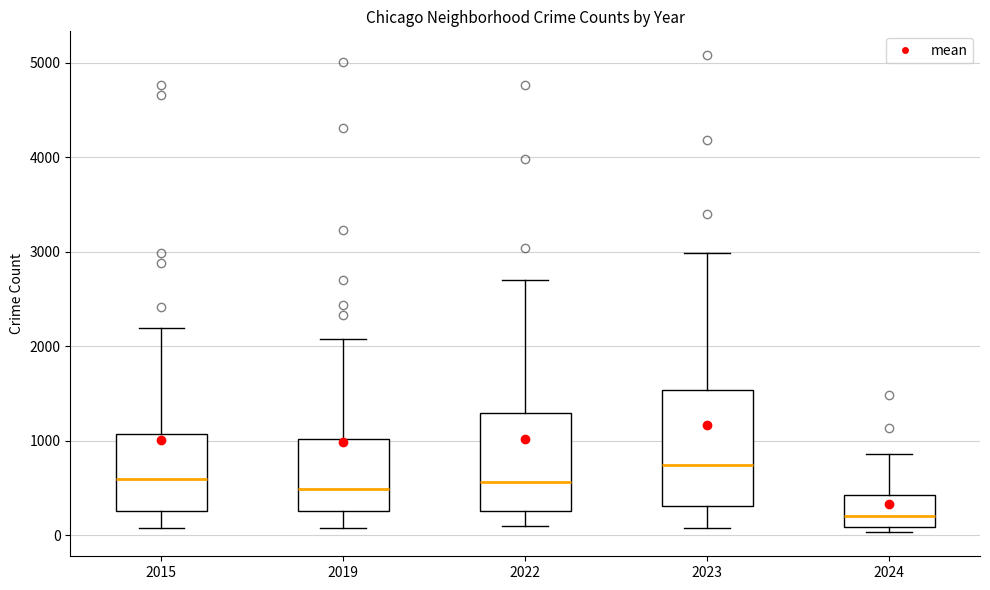

Reading left to right, transcribe this box plot: for each box, give where its median line is, the range the box spans, and where its two whiskers end, as read against the y-axis. The values are not printed on the chart, so give them approximately, as read against the axis.

2015: median 600, box 300 to 1100, whiskers 100 to 2200
2019: median 500, box 300 to 1000, whiskers 100 to 2100
2022: median 600, box 300 to 1300, whiskers 100 to 2700
2023: median 700, box 300 to 1500, whiskers 100 to 3000
2024: median 200, box 100 to 400, whiskers 0 to 900